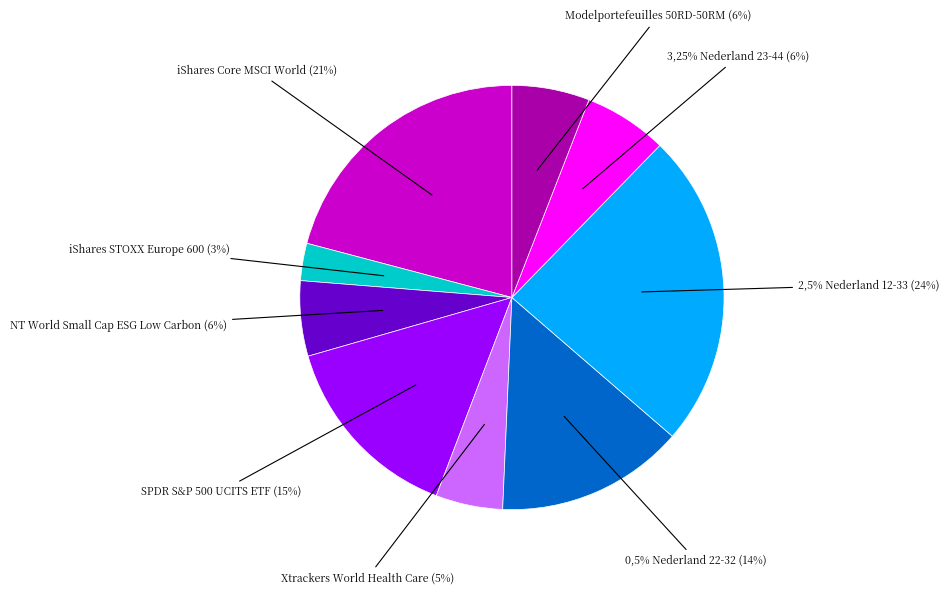

Does iShares STOXX Europe 600 represent more than half of the total?

No